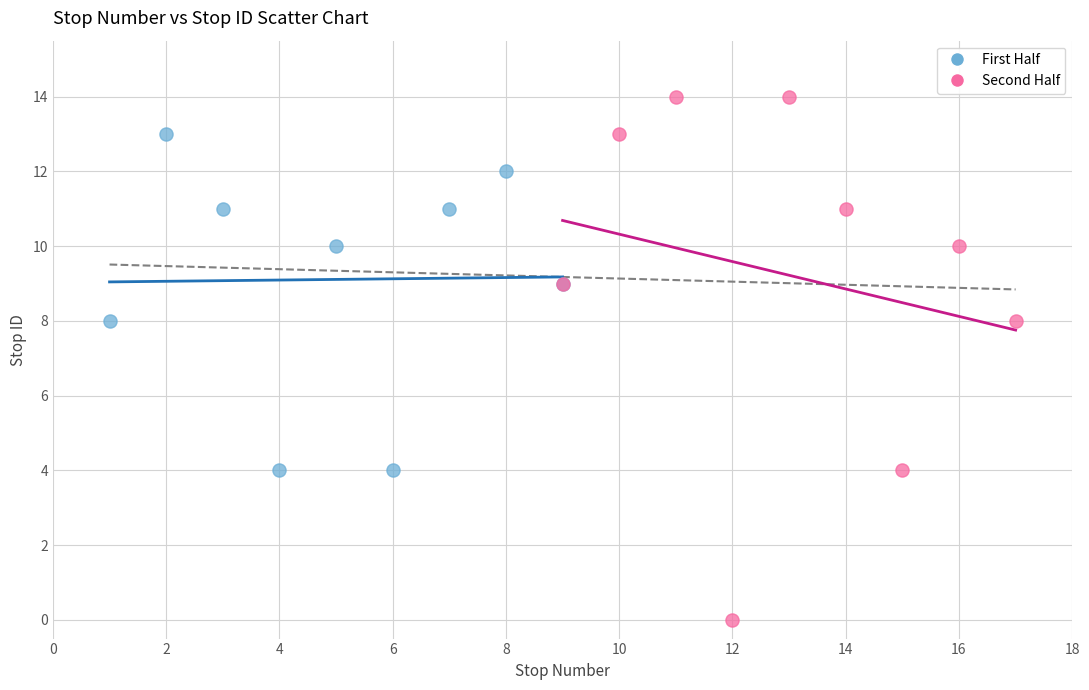

What are all the series names shown in the legend?

First Half, Second Half